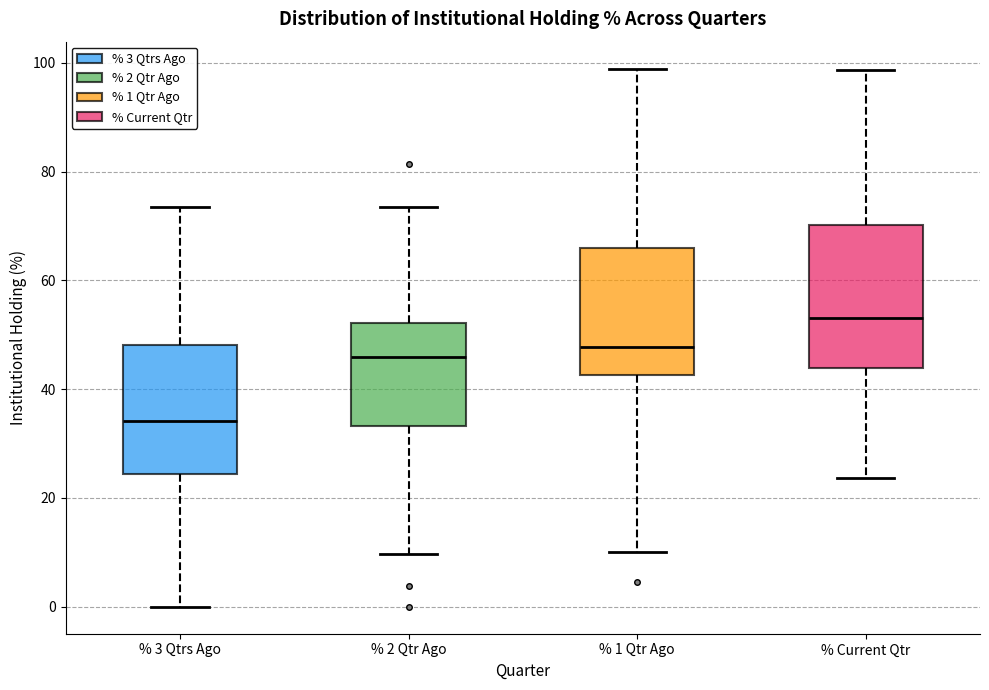

Where does the median line of the box for % 3 Qtrs Ago sit on the y-axis? The values are not printed on the chart, so give them approximately, as read against the axis.

34